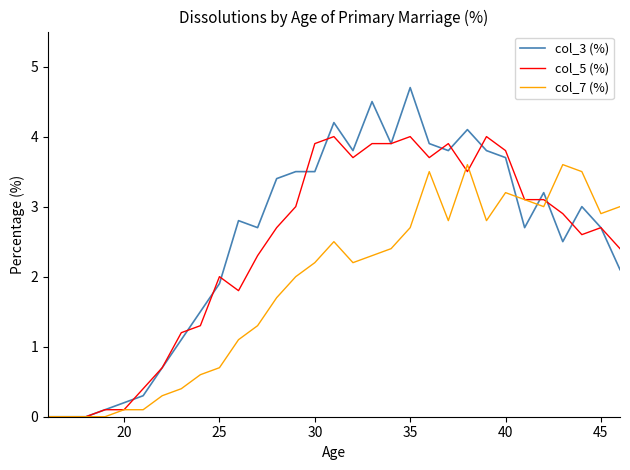

List the series in order of their peak value, highest first.

col_3 (%), col_5 (%), col_7 (%)